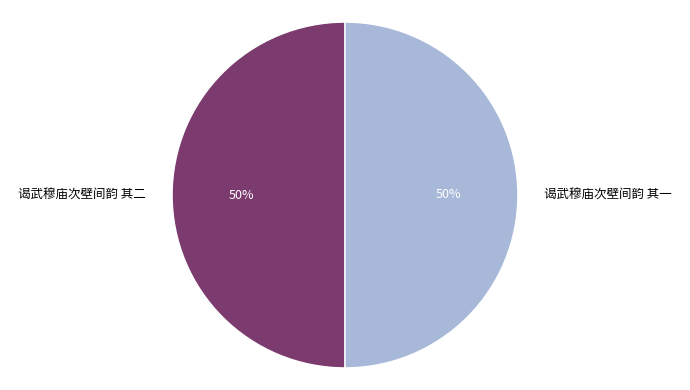

Combined, do 谒武穆庙次壁间韵 其二 and 谒武穆庙次壁间韵 其一 account for over 50%?

Yes